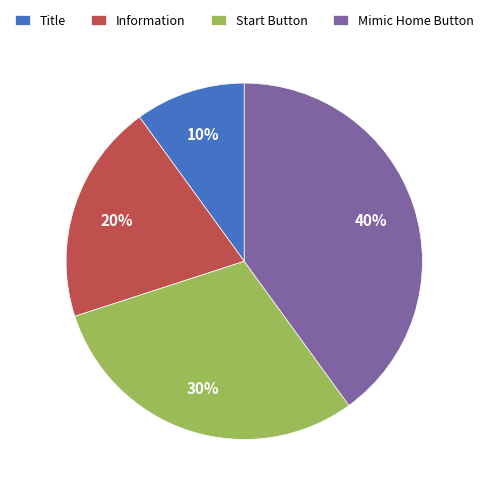

Is it true that Mimic Home Button is 40% of the pie?

True